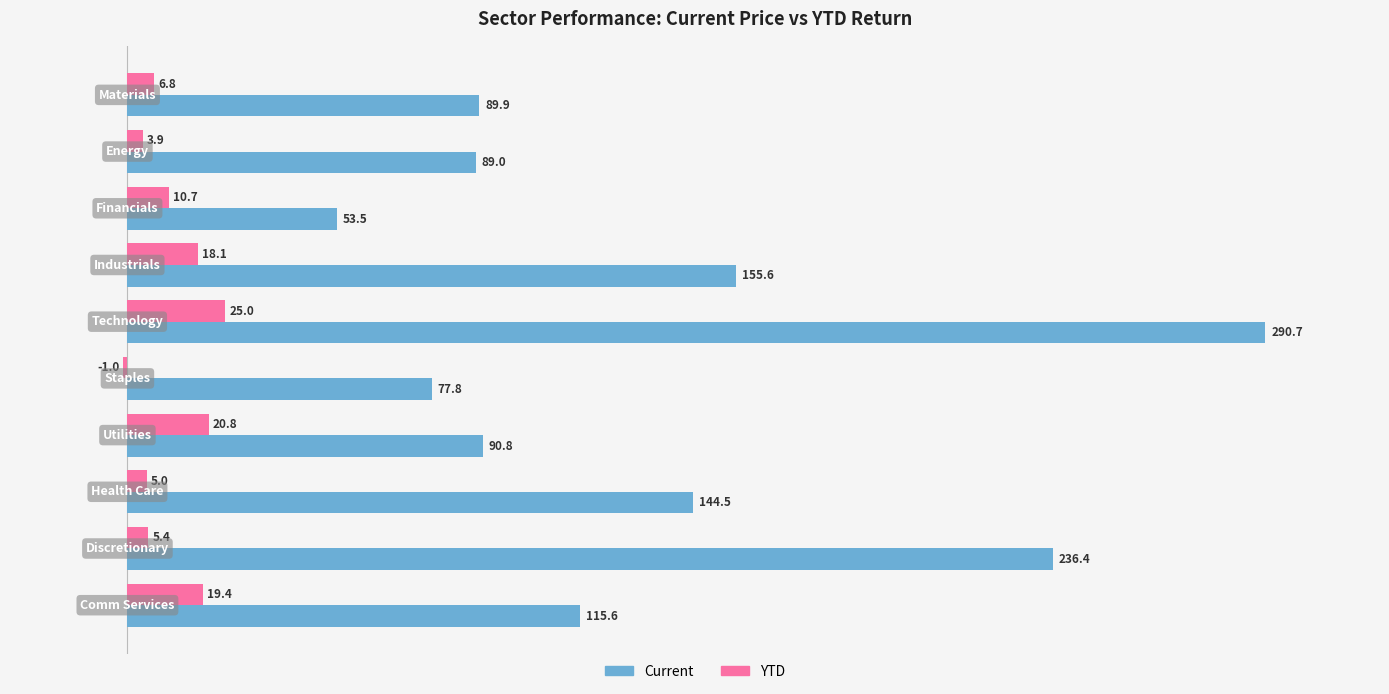

What is the maximum value shown in the chart?

290.7